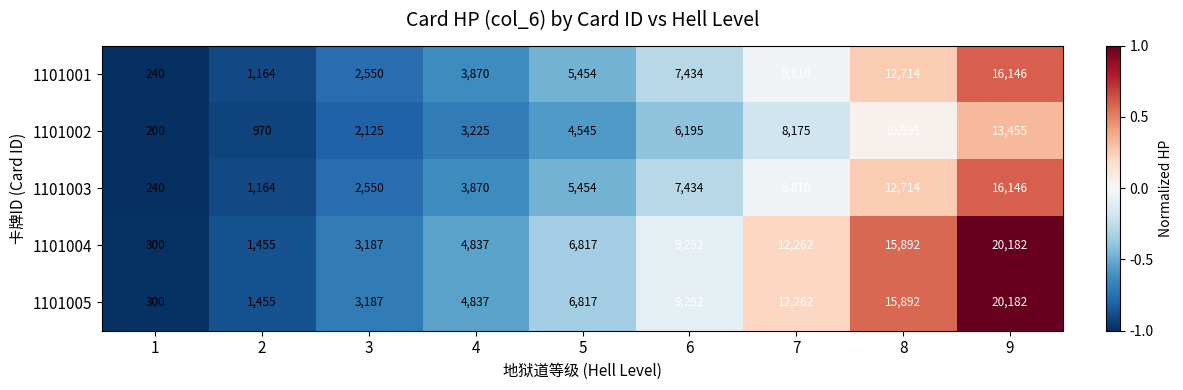

Which label corresponds to the largest value in the chart?

9